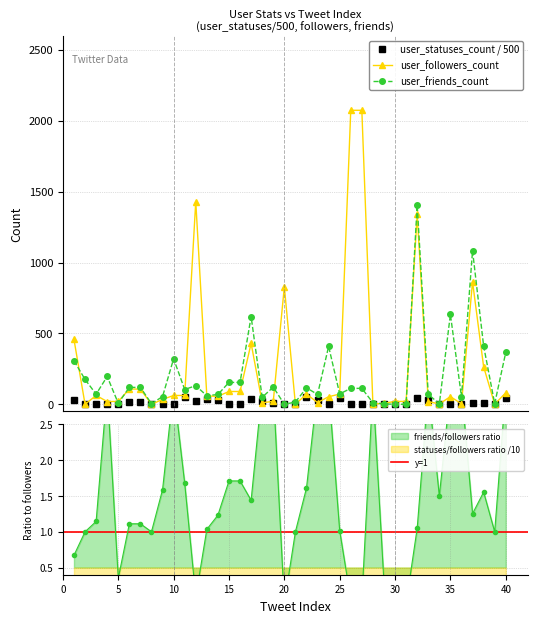

In user_followers_count, how many points are lower than both neighbors (excluding endpoints)?

11